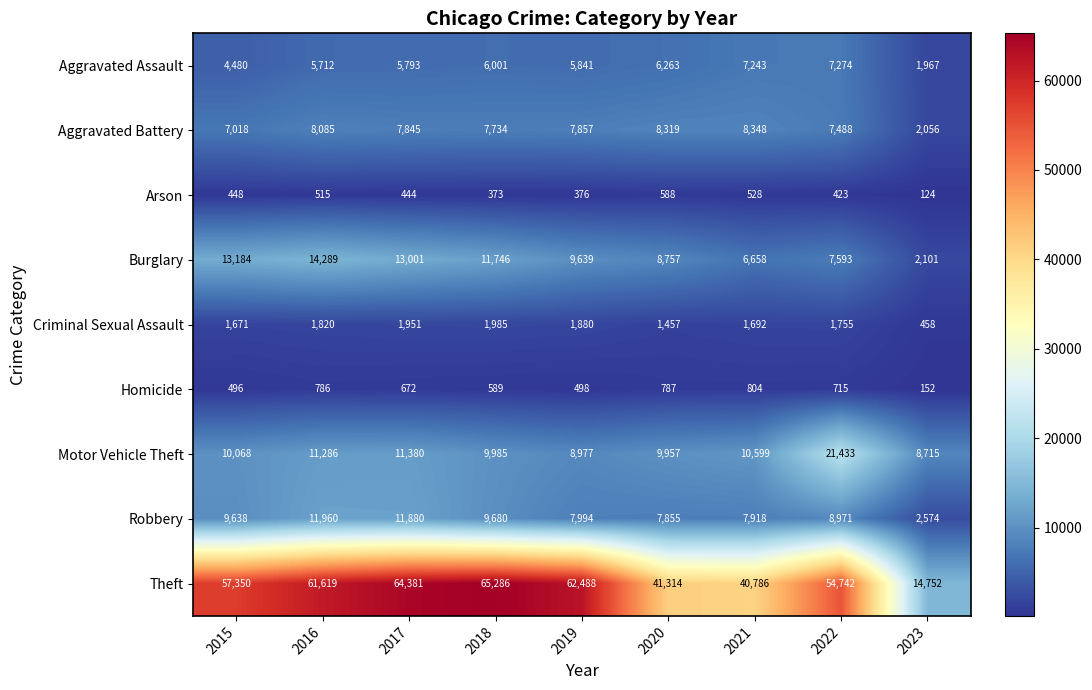

Which series has the largest total across all categories?

Theft